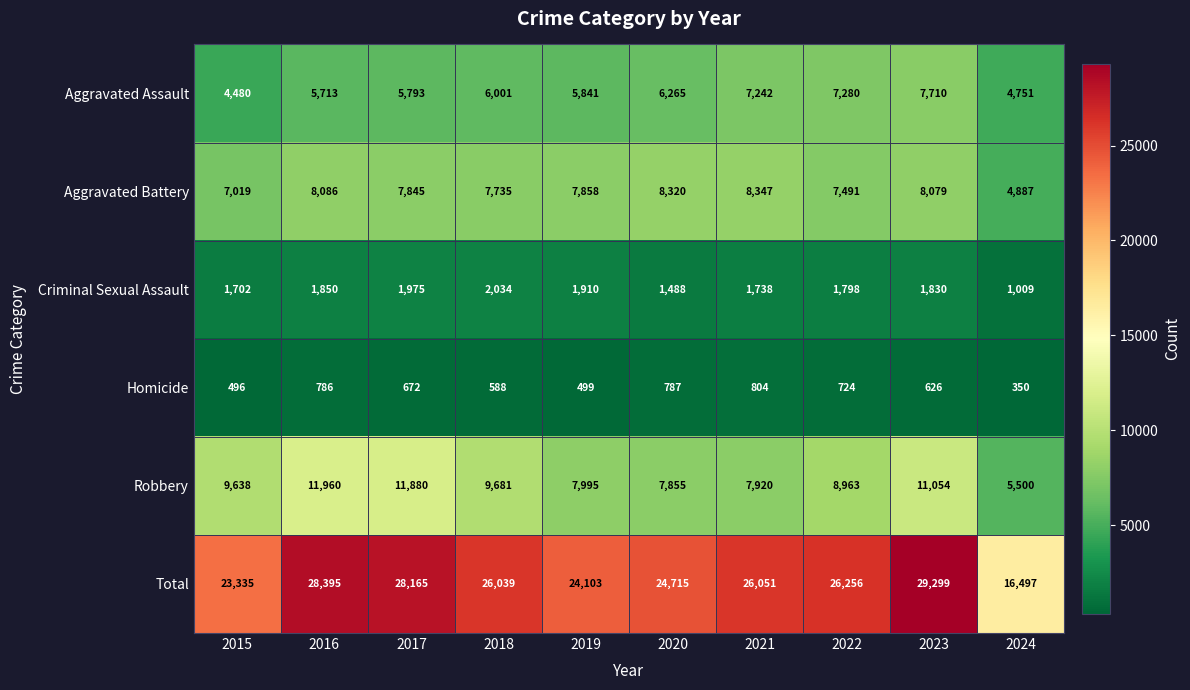

What is the smallest value displayed?

350